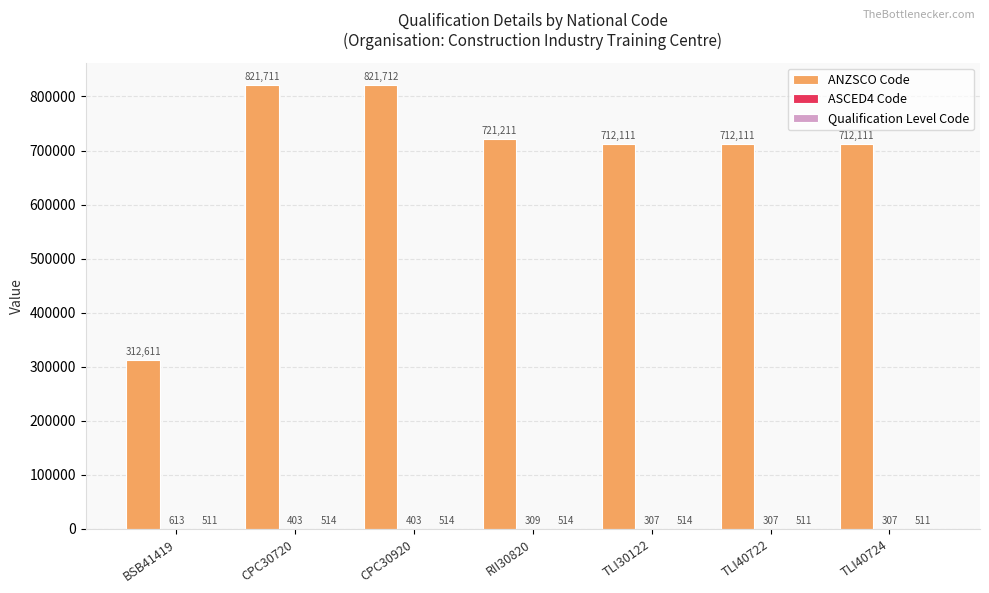

Read the ANZSCO Code value at CPC30720, to the nearest 50.

821700